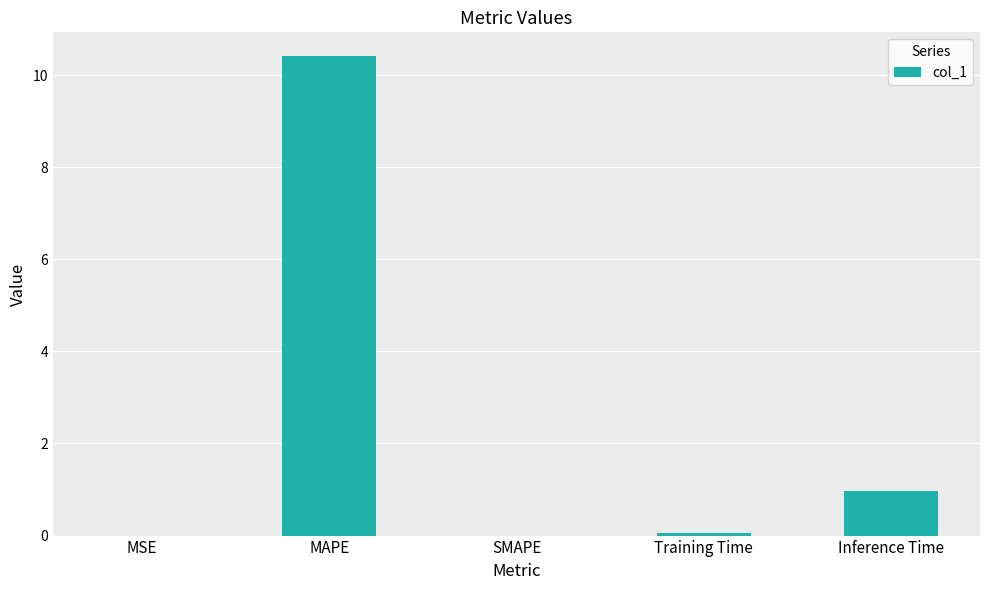

Which has a higher value, SMAPE or MAPE?

MAPE